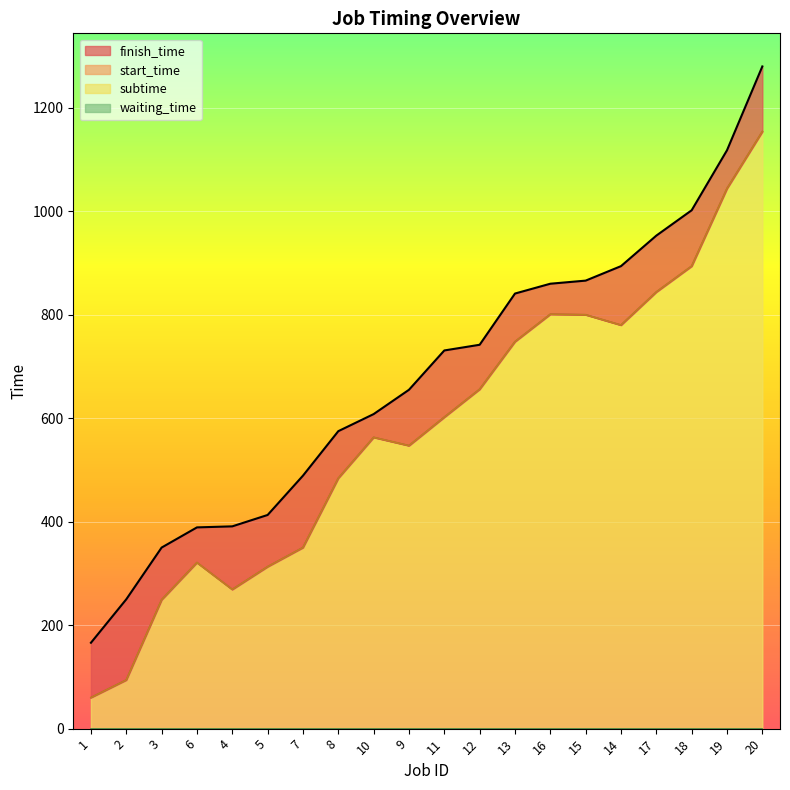

Is the value of start_time at 1 greater than the value of finish_time at 17?

No